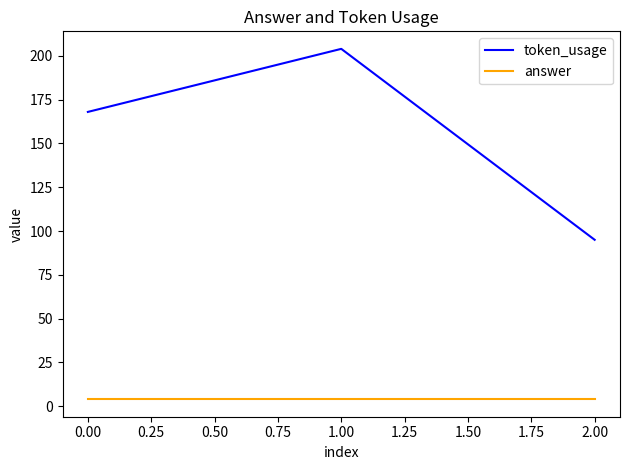

Which series has the largest total across all categories?

token_usage